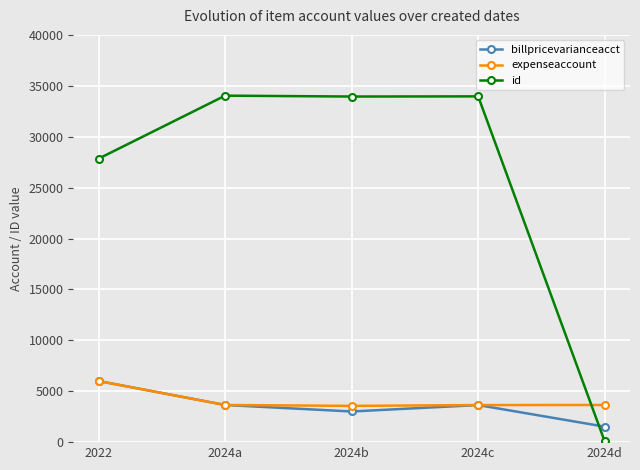

True or false: id has a value of 33962 at 2024c.

True